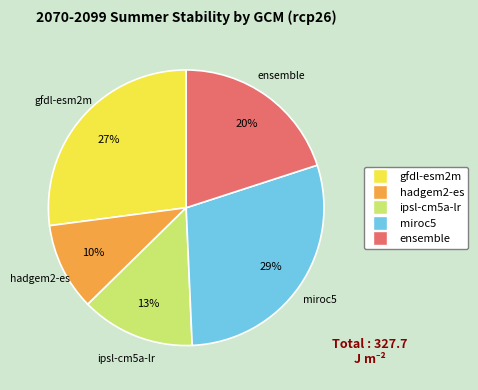

Is the sum of miroc5 and ensemble greater than half?

No